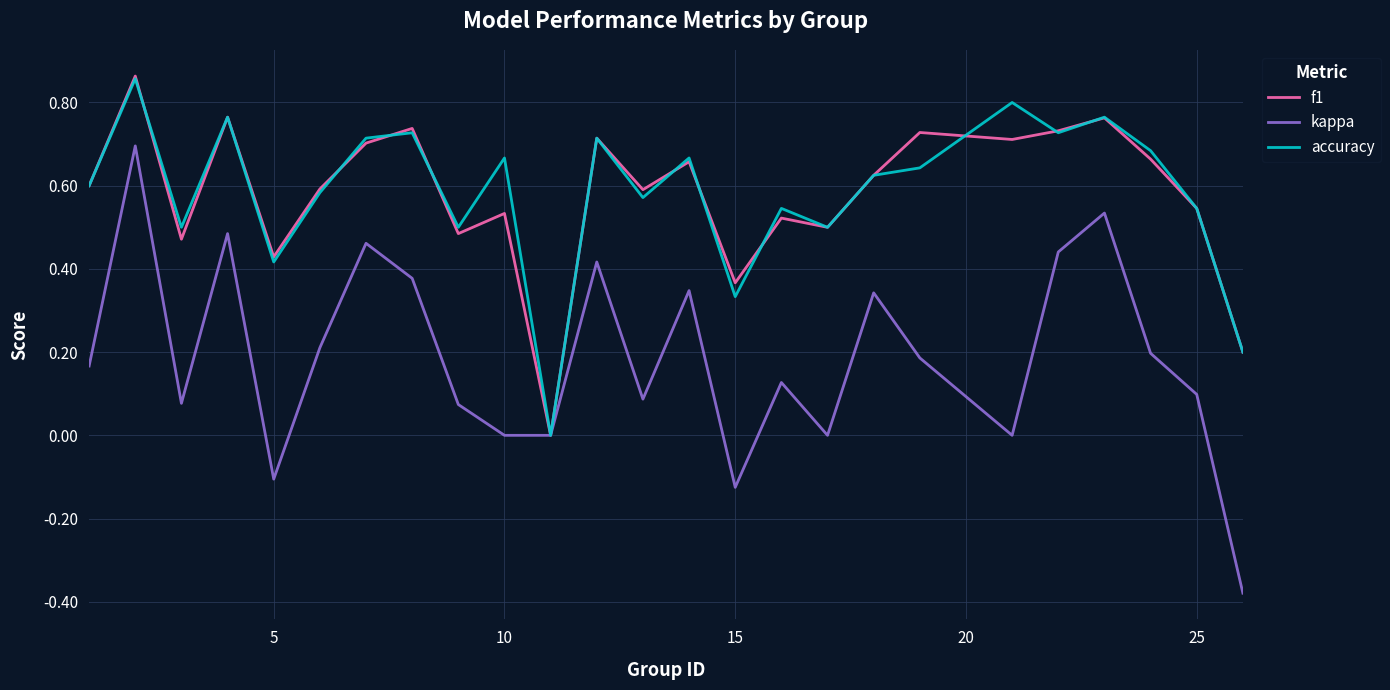

Which series has the widest spread of values?

kappa